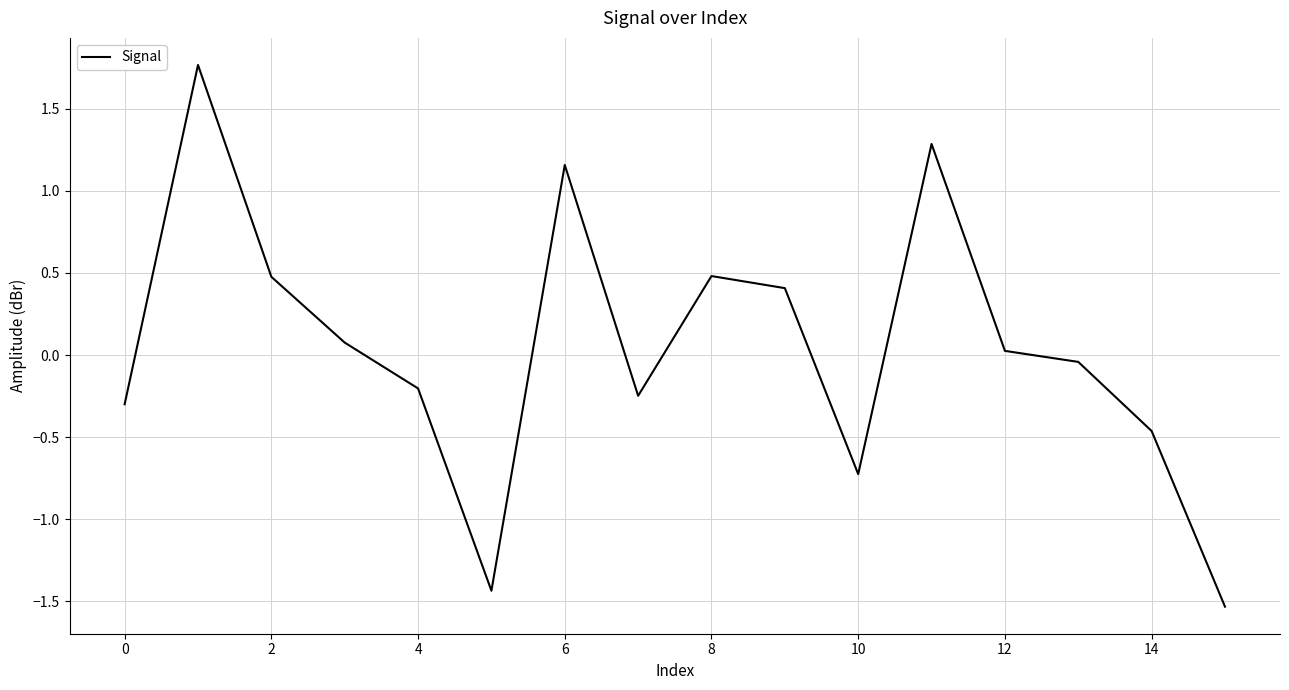

Is this an area chart (filled region under the line)?

No